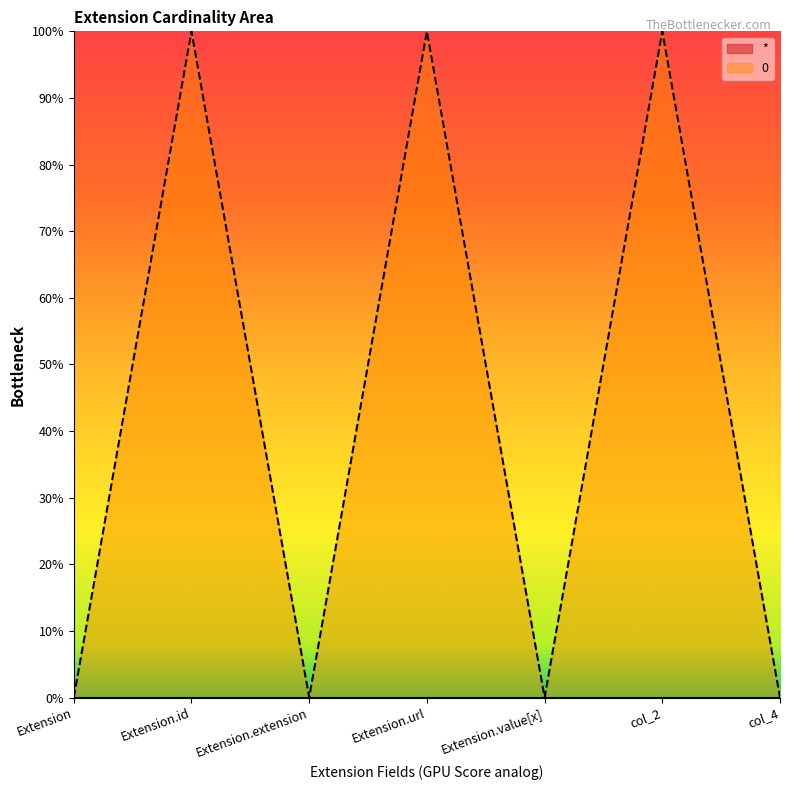

Where is the first local minimum?

Extension.extension